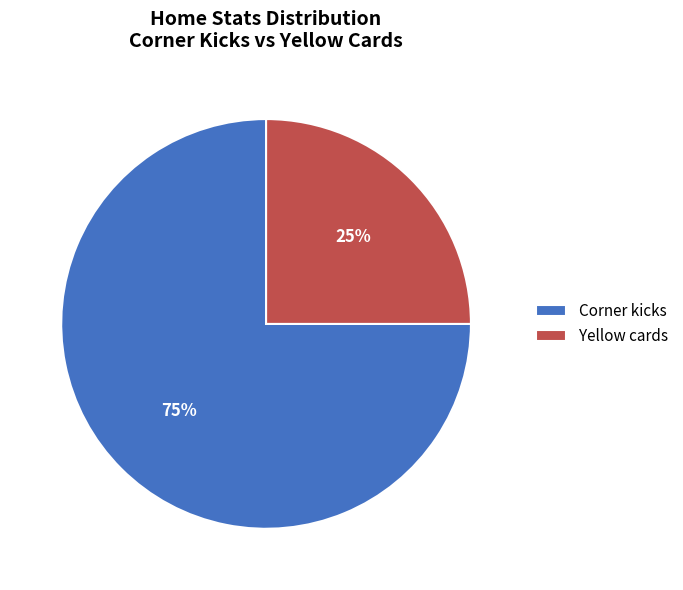

Rank the categories by value from lowest to highest.

Yellow cards, Corner kicks